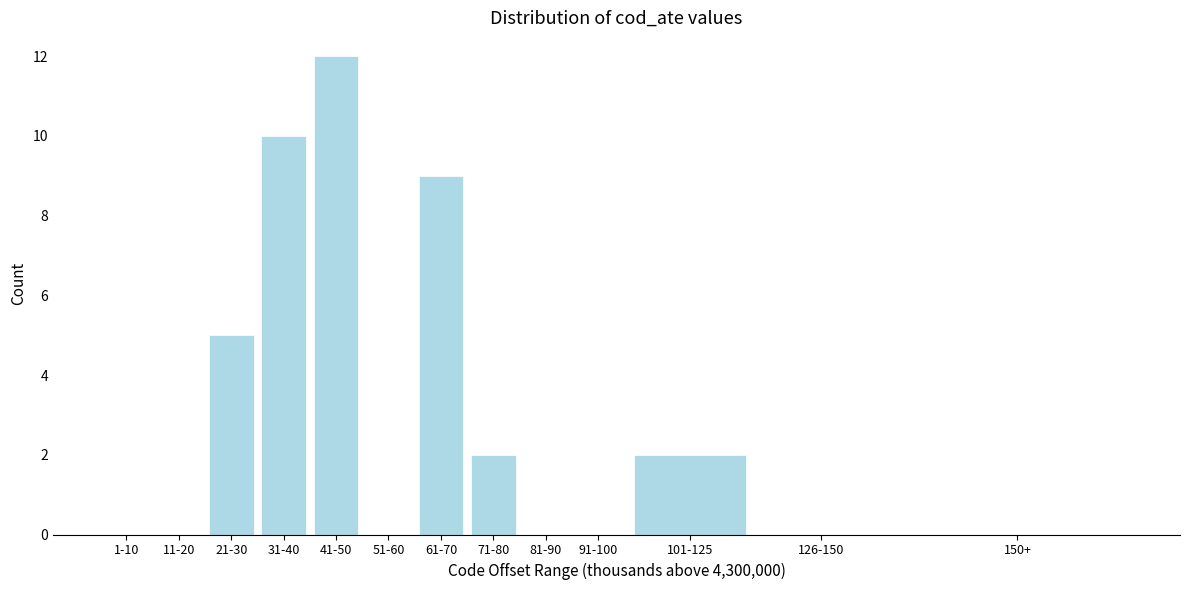

Reading right to left, what are all the values shown in this chart?

150+=0	126-150=0	101-125=2	91-100=0	81-90=0	71-80=2	61-70=9	51-60=0	41-50=12	31-40=10	21-30=5	11-20=0	1-10=0